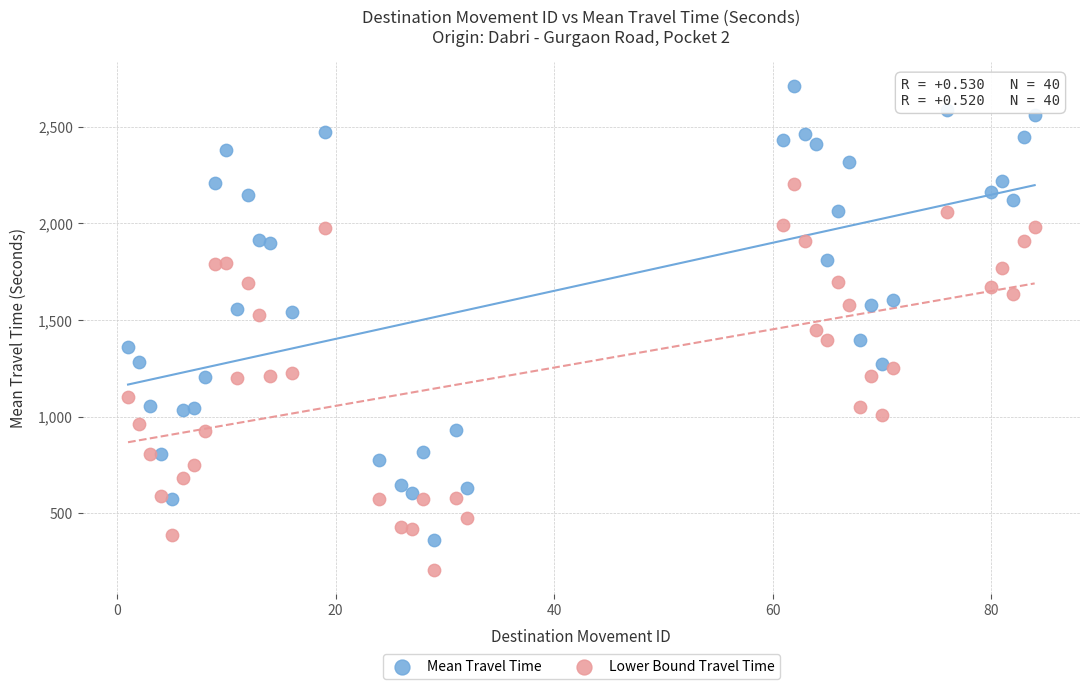

Which series has the widest spread of Y values?

Mean Travel Time